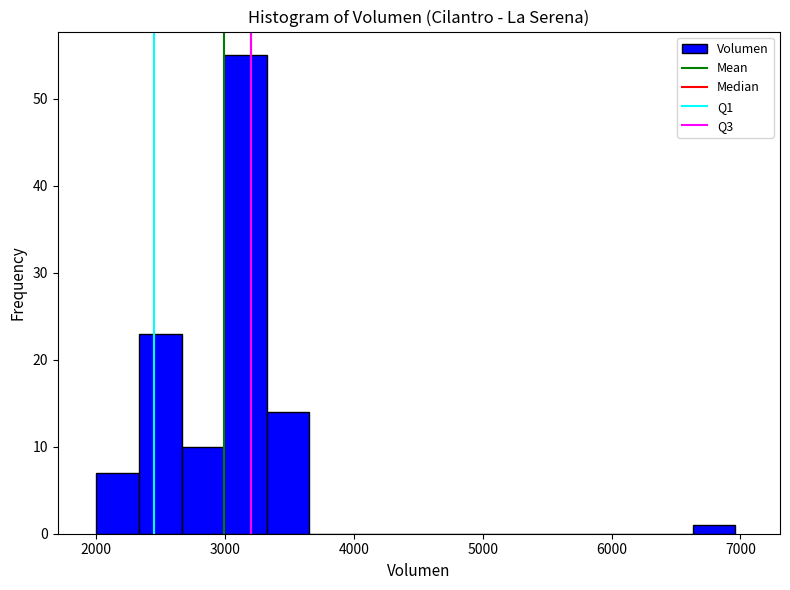

Around what value on the x-axis is the tallest bar? Give the approximate position of its centre, as read against the axis.

3200